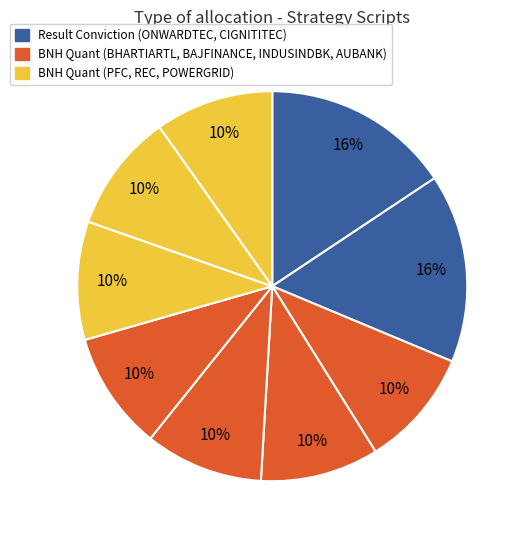

Which slice is the largest?

ONWARDTEC